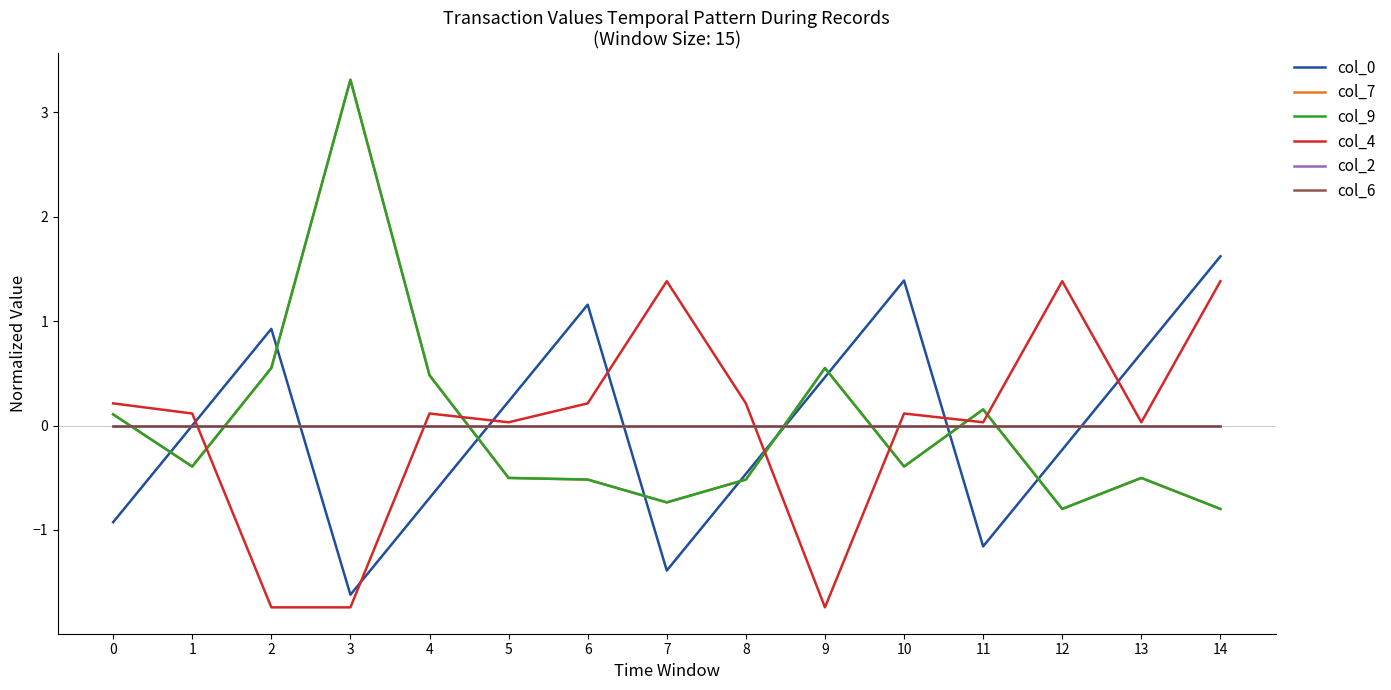

Between 6 and 12, which series saw the biggest shift?

col_0